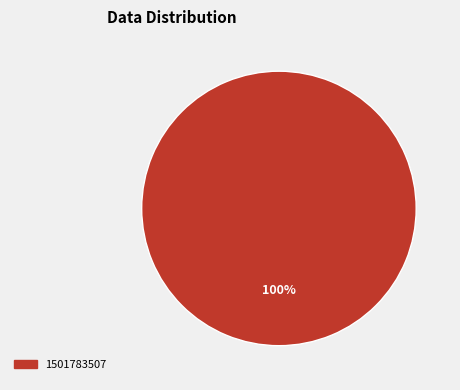

Is there a majority slice in this chart?

Yes